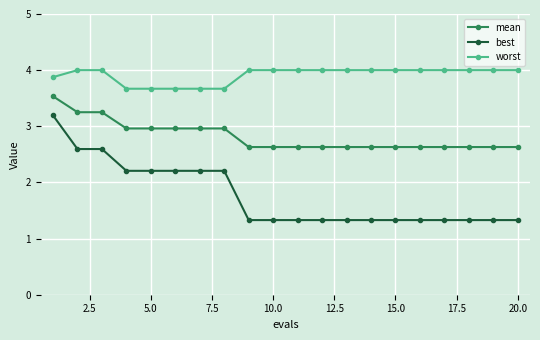

What is the difference between the second highest and minimum values in the mean series?

0.6